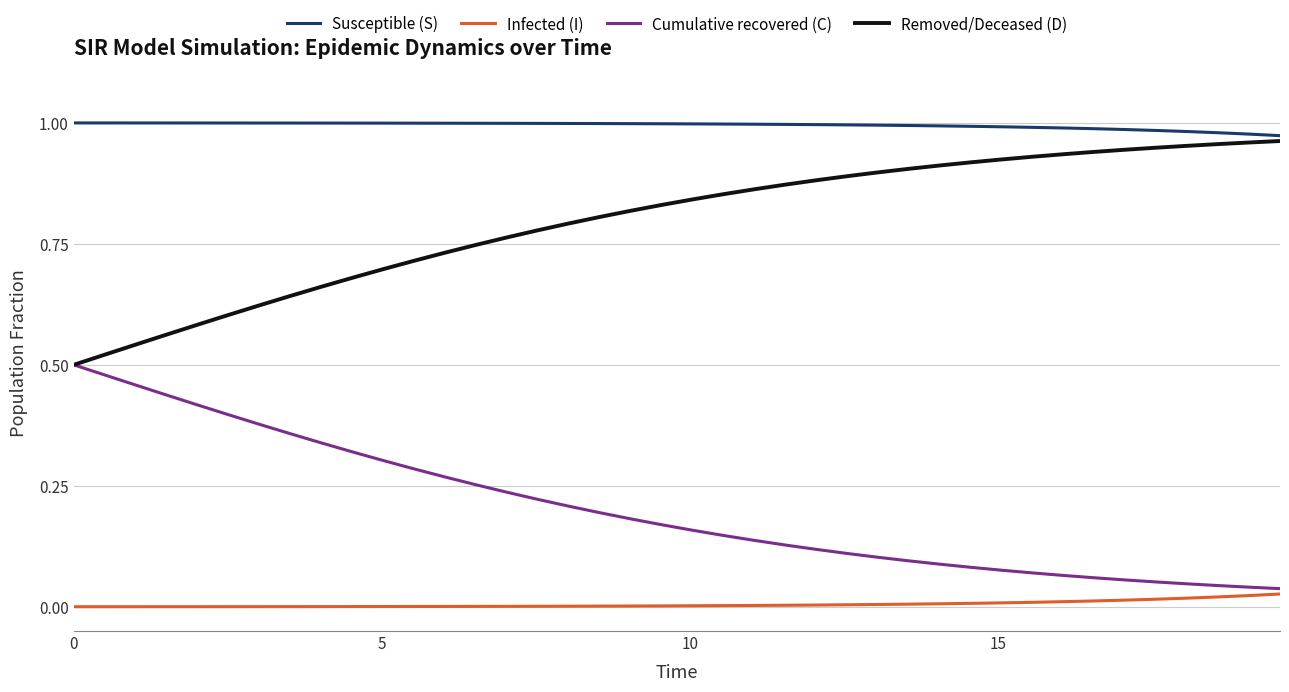

List the series in order of their overall mean, lowest first.

Infected (I), Cumulative recovered (C), Removed/Deceased (D), Susceptible (S)